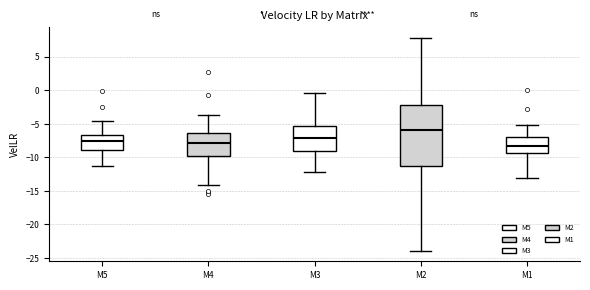

Comparing the boxes themselves (not the whiskers), which one is the tallest?

M2